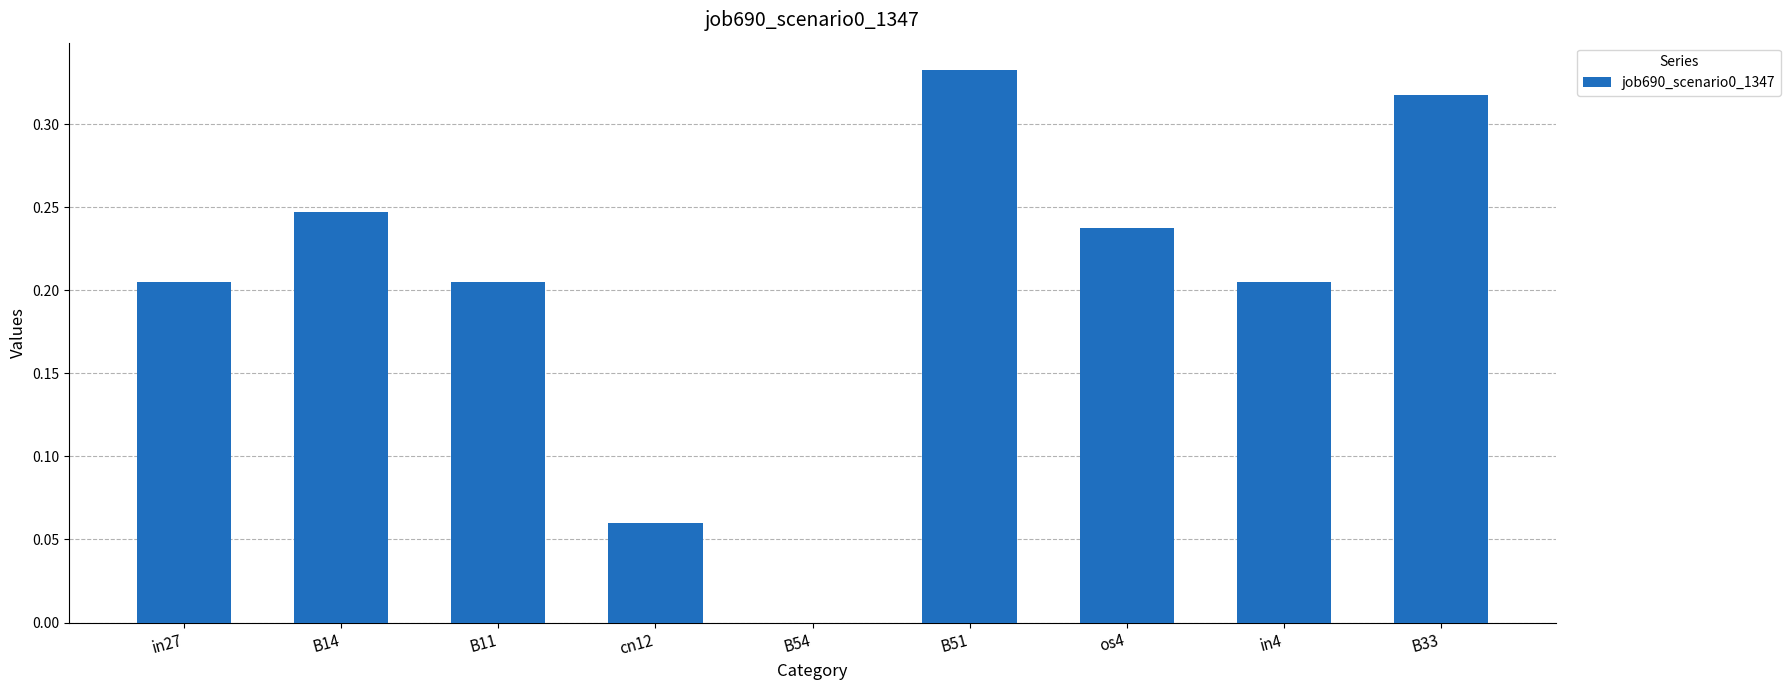

Does the chart contain stacked bars?

No